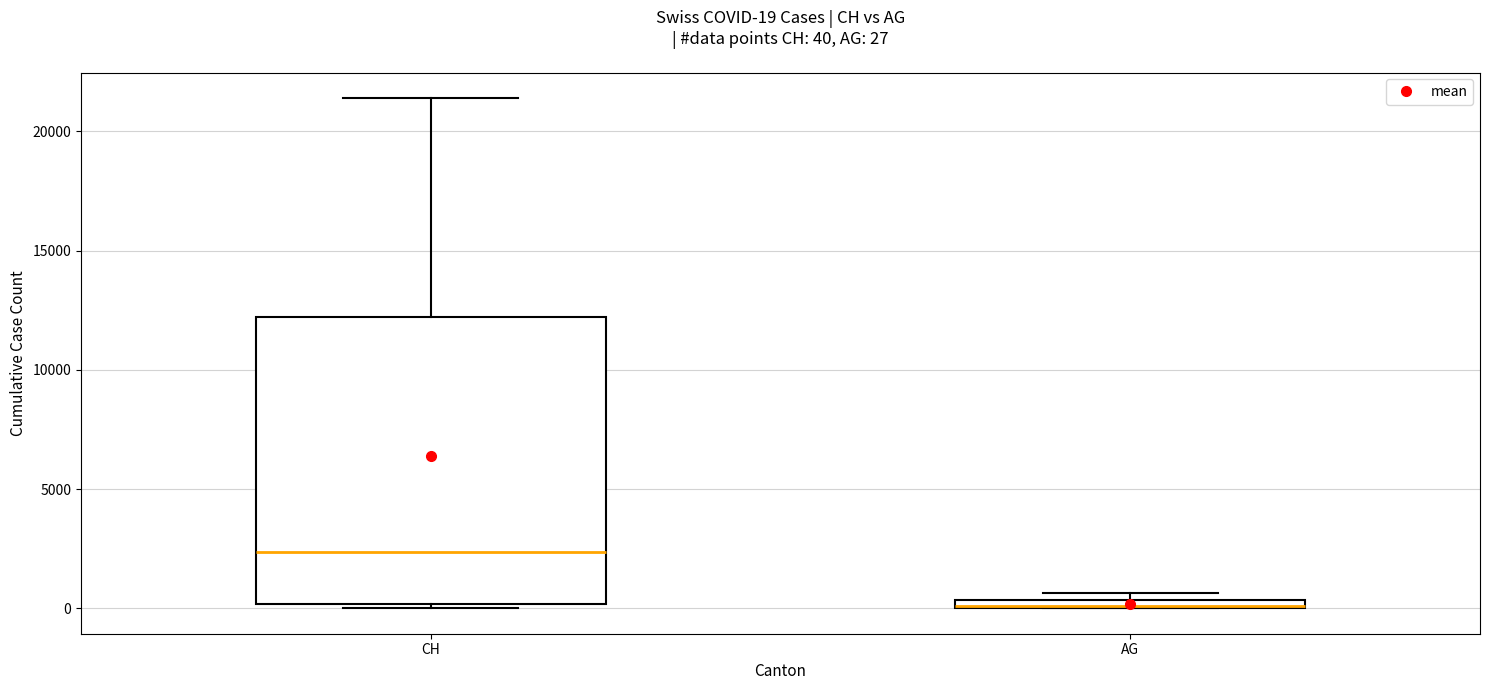

Which box is the tallest, from its lower edge to its upper edge?

CH